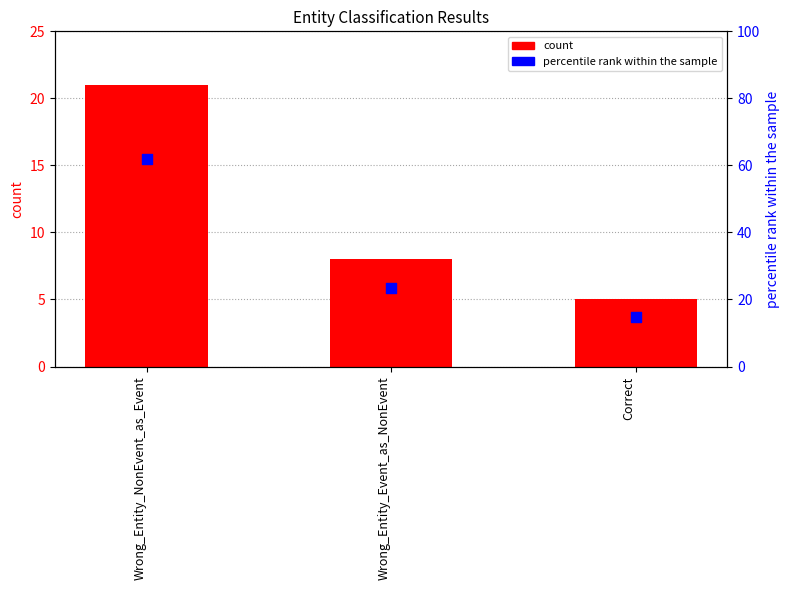

What is the total value across all series at Wrong_Entity_Event_as_NonEvent?

31.5